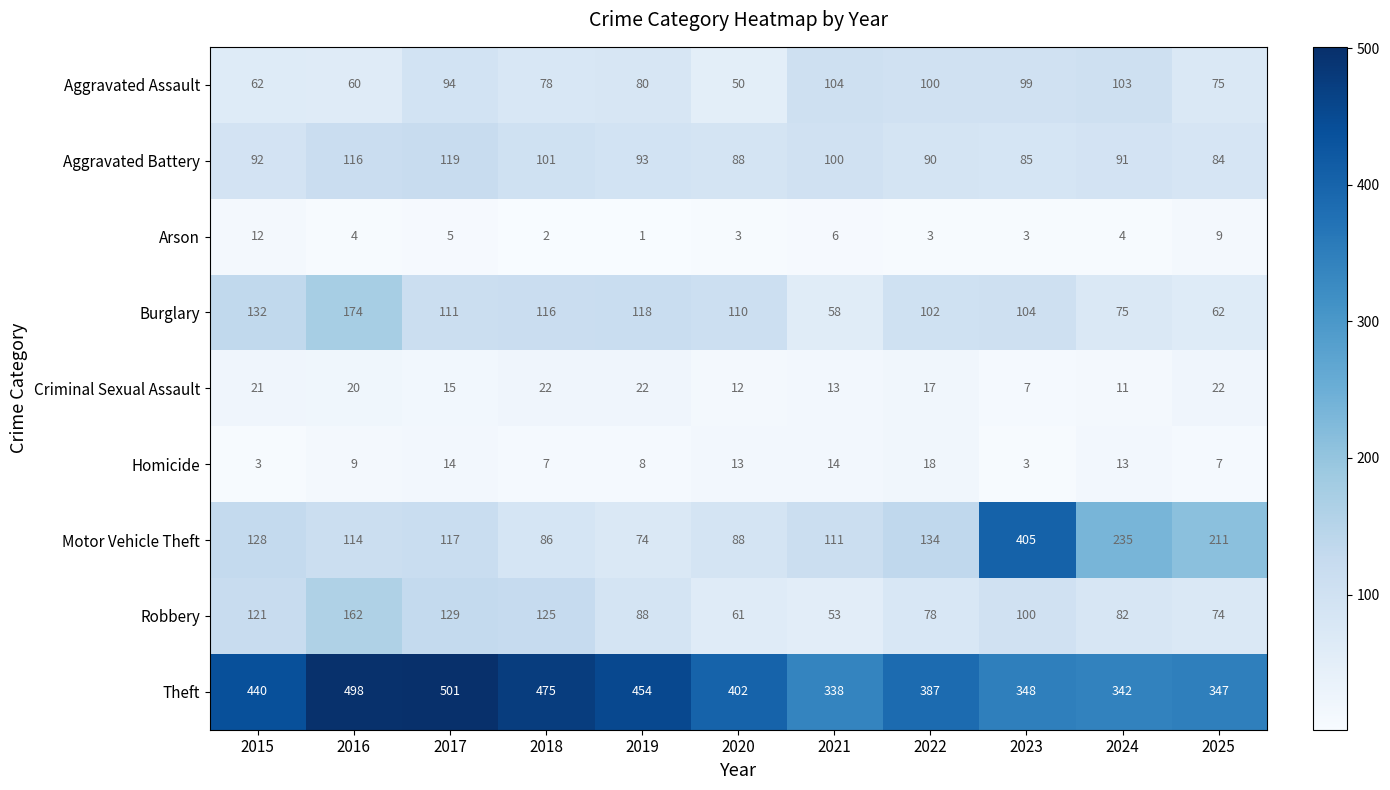

What is the lowest value of the Theft series?

338